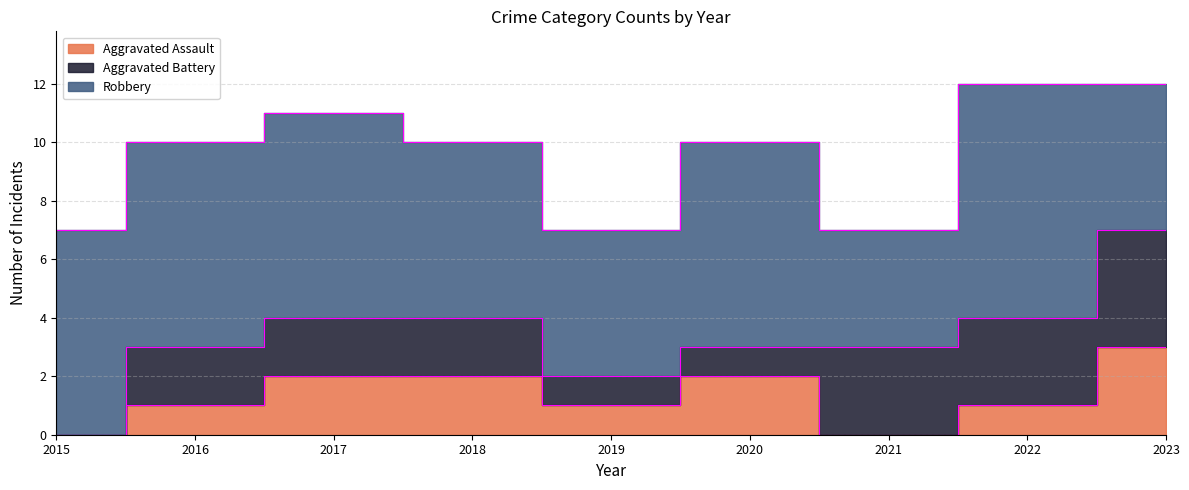

Which series has the widest spread of values?

Aggravated Battery